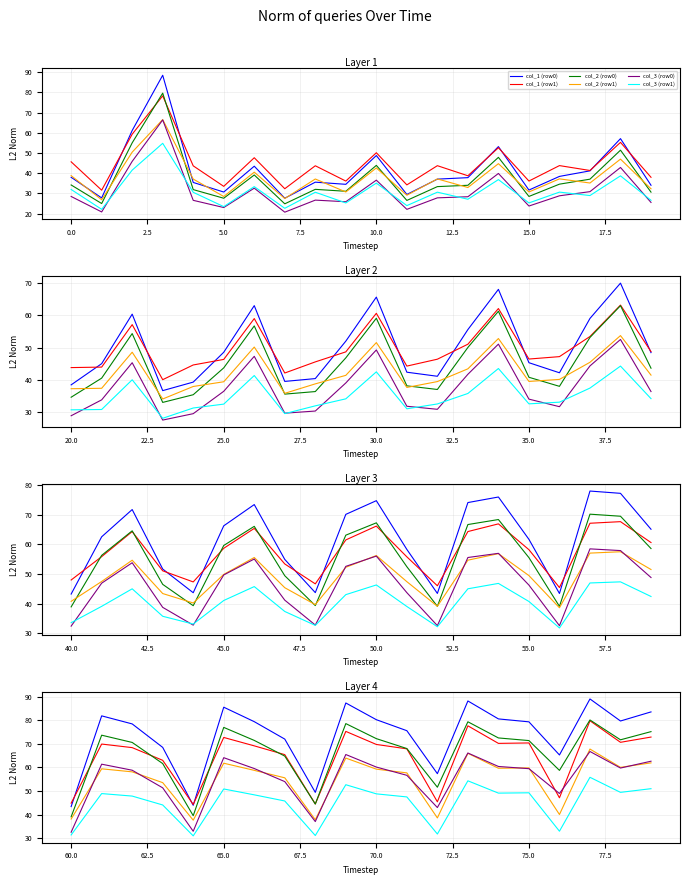

What is the maximum value shown in the chart?

89.0